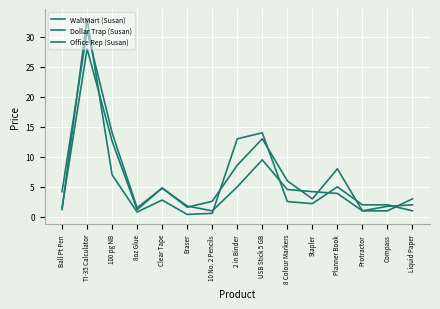

The value of Dollar Trap (Susan) at TI-35 Calculator is 13.0. True or false?

False